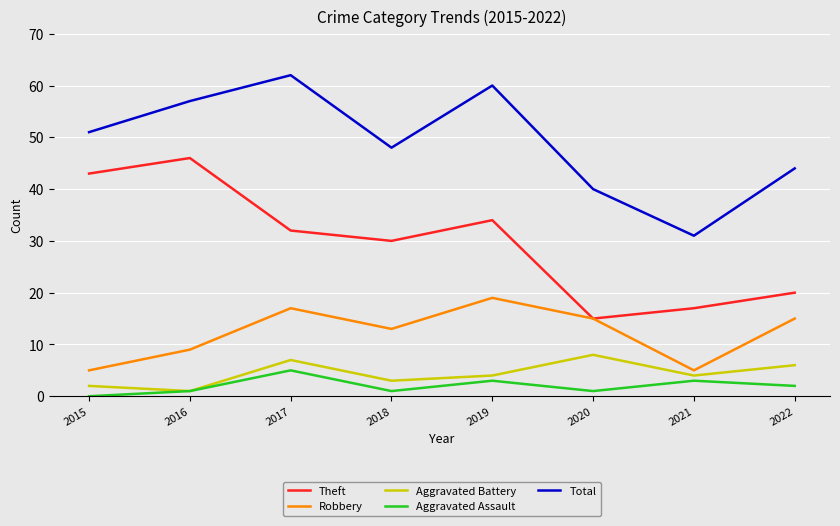

Between 2016 and 2022, which series saw the biggest shift?

Theft